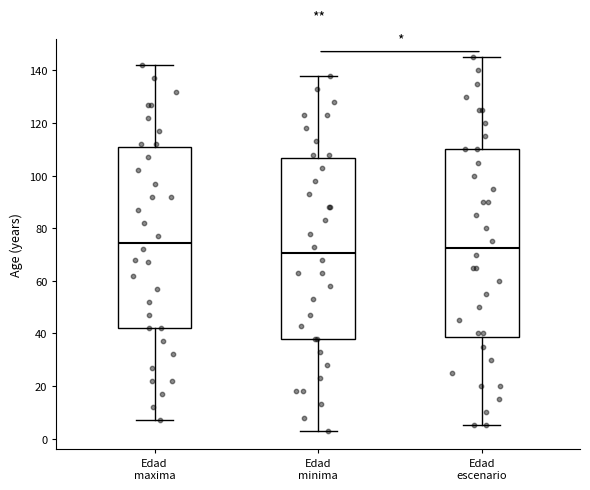

Where does the lower whisker of the box for Edad escenario end on the y-axis? The values are not printed on the chart, so give them approximately, as read against the axis.

6